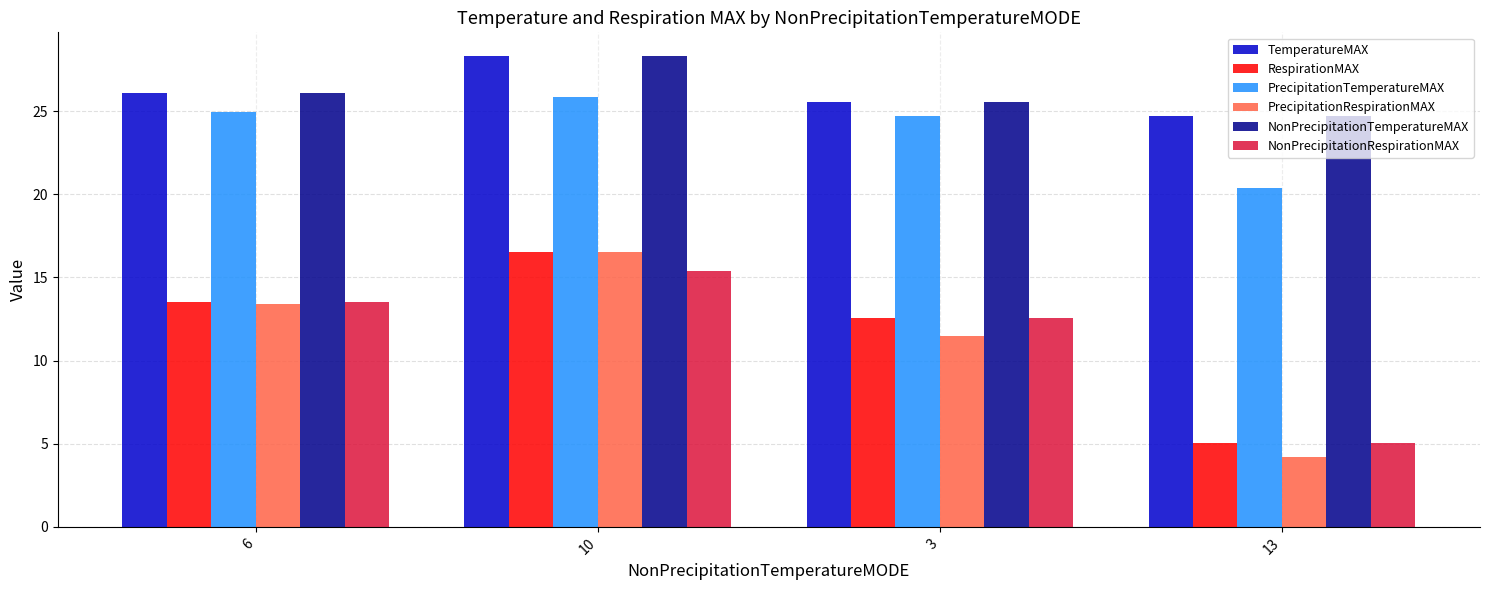

Which label corresponds to the smallest value in the chart?

13